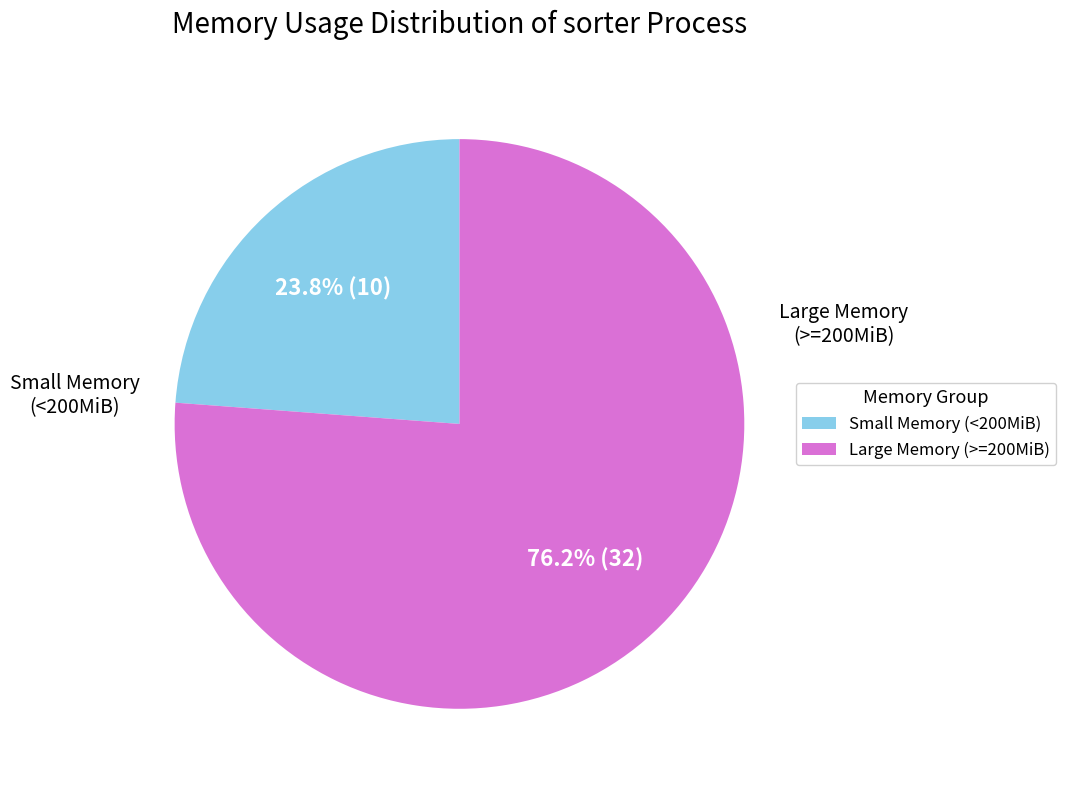

Is there any slice that represents more than half of the pie?

Yes